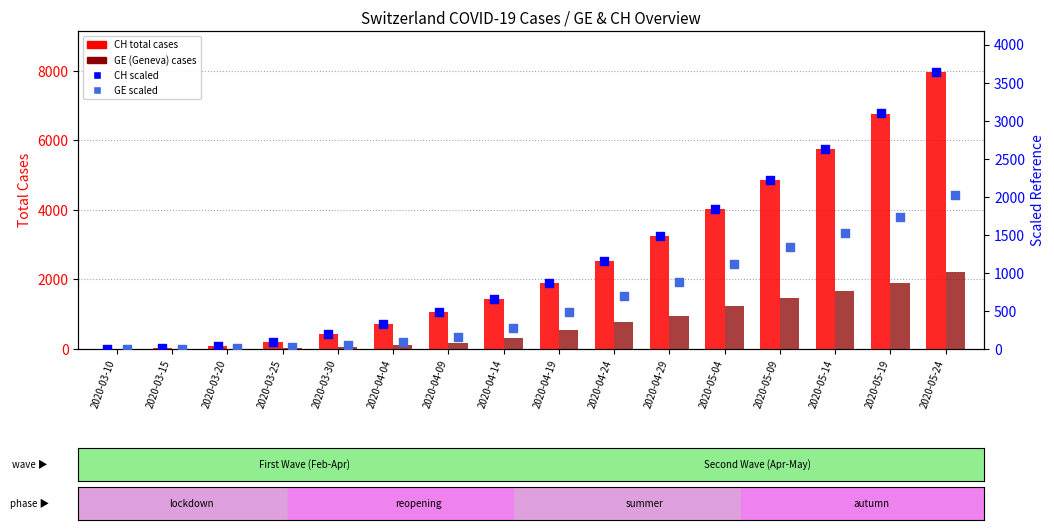

At which category is the sum across all series the highest?

2020-05-24